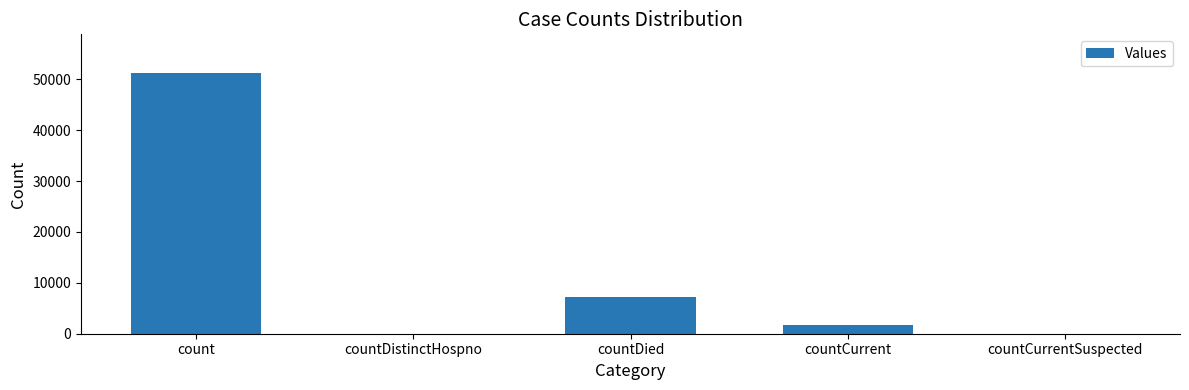

The value at count is 51164. True or false?

True